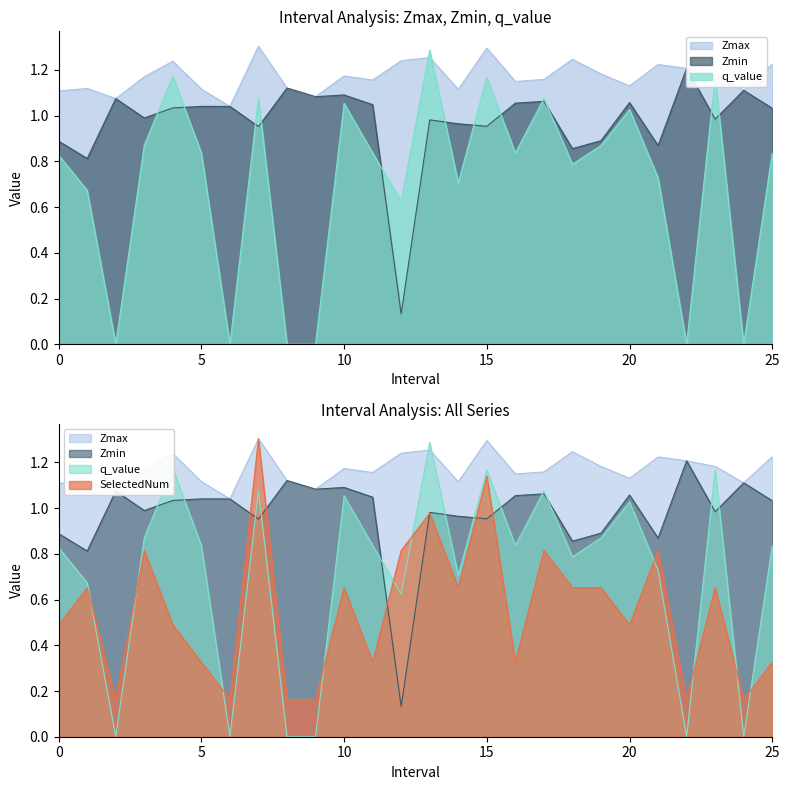

What position from the right is 6.0?

20